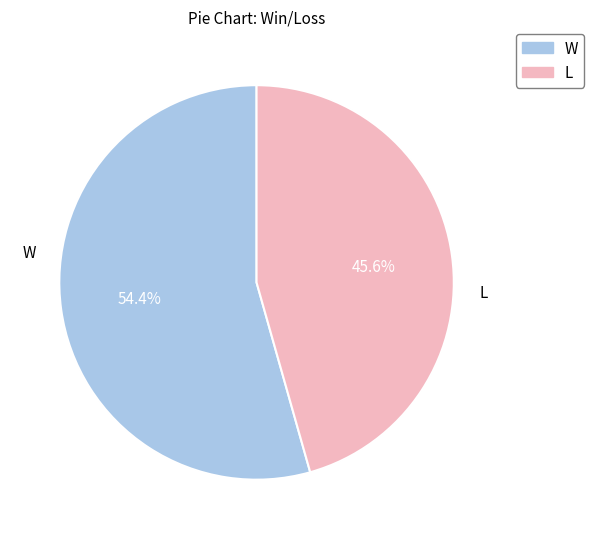

Is it true that L is 54% of the pie?

False